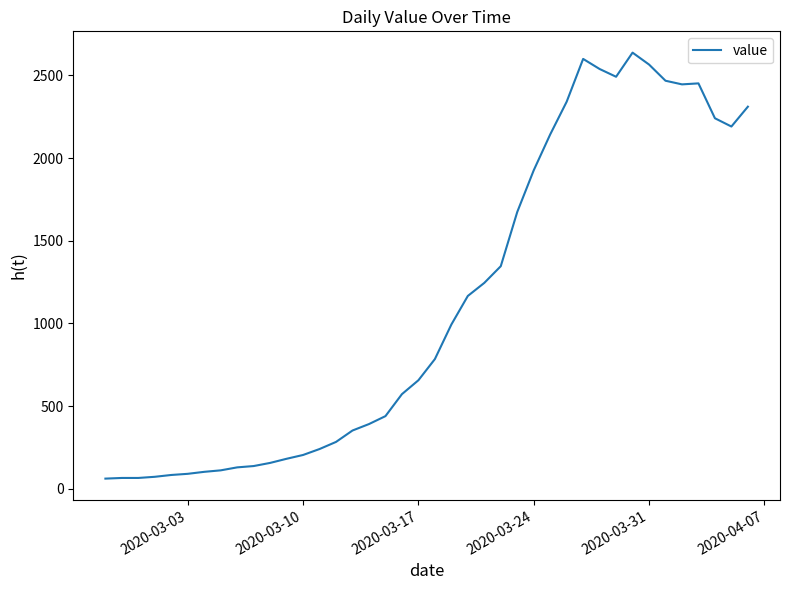

What is the minimum value shown in the chart?

61